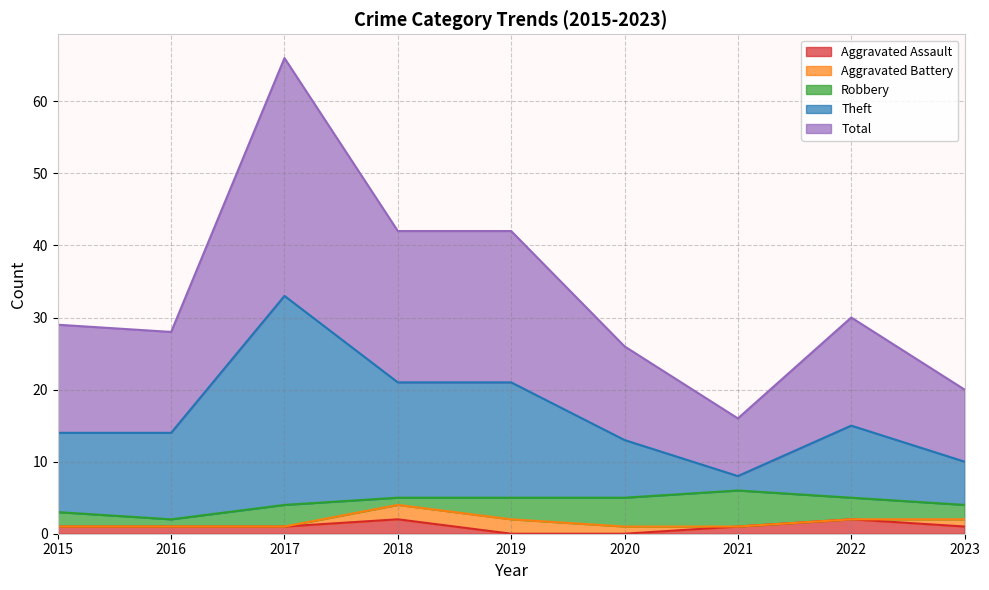

What are all the series names shown in the legend?

Aggravated Assault, Aggravated Battery, Robbery, Theft, Total